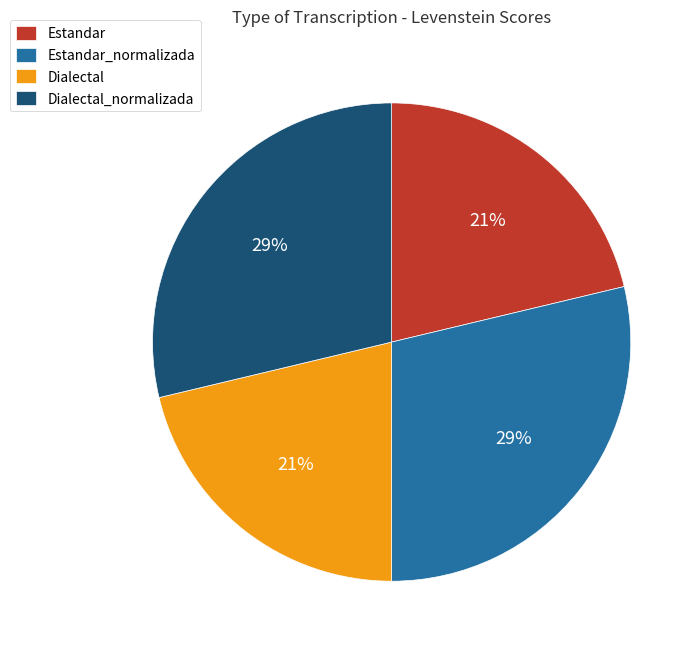

The Estandar_normalizada slice represents 43% of the pie. True or false?

False